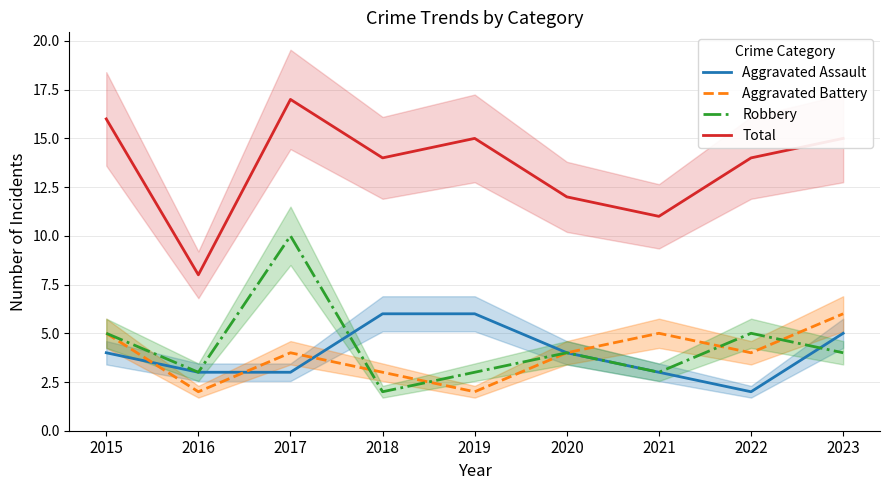

Reading right to left, transcribe all the data shown in this chart.

Aggravated Assault: 5	2	3	4	6	6	3	3	4
Aggravated Battery: 6	4	5	4	2	3	4	2	5
Robbery: 4	5	3	4	3	2	10	3	5
Total: 15	14	11	12	15	14	17	8	16